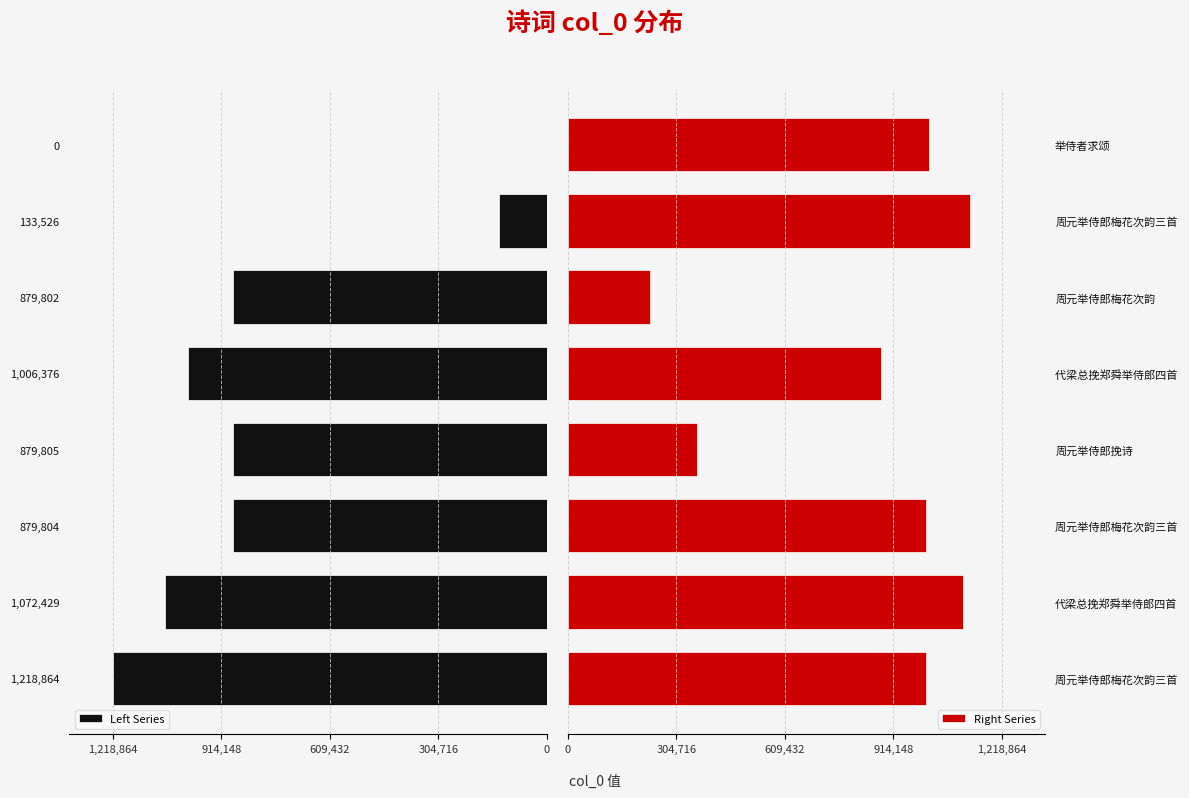

What is the difference between the second highest and minimum values in the Right Series series?

877690